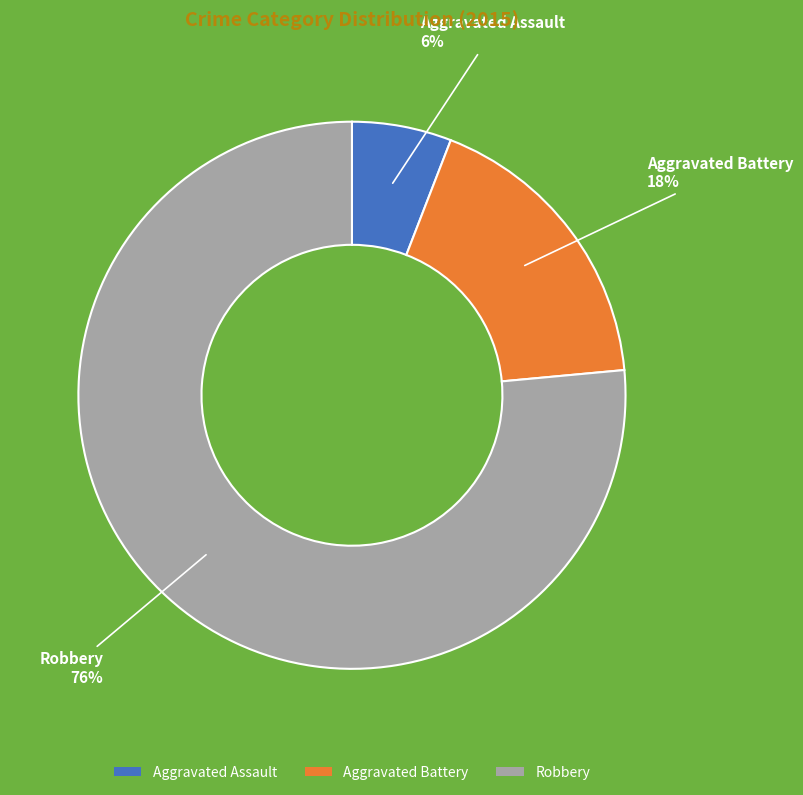

Does Aggravated Assault represent more than half of the total?

No